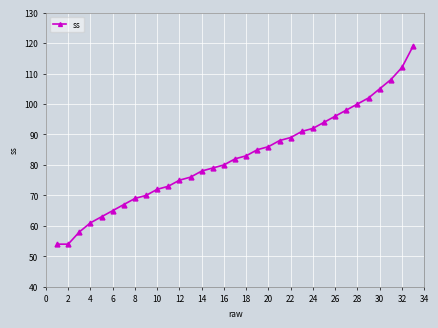

What is the value of the 9th point from the left?

70